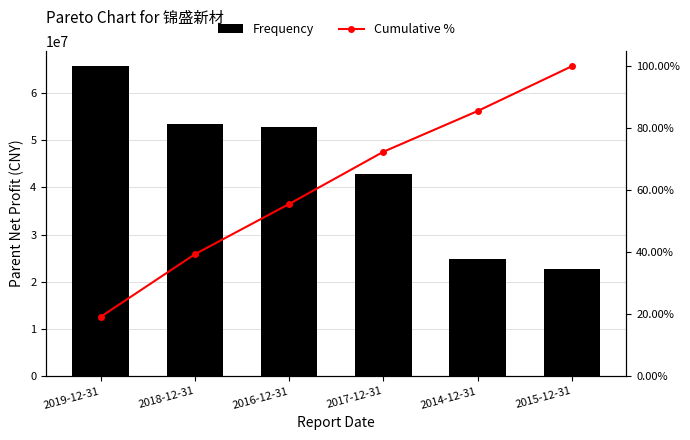

What is the total value across all series at 2015-12-31?

22624320.0